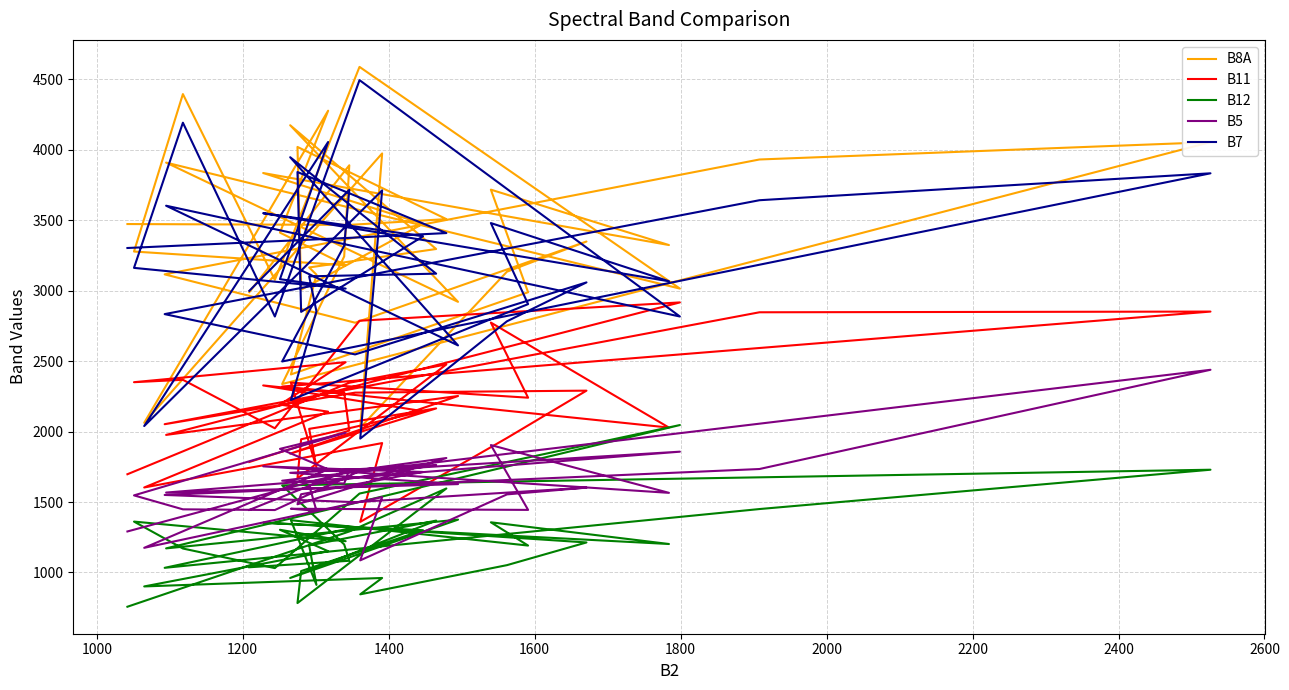

Where is the first local minimum for B5?

1400